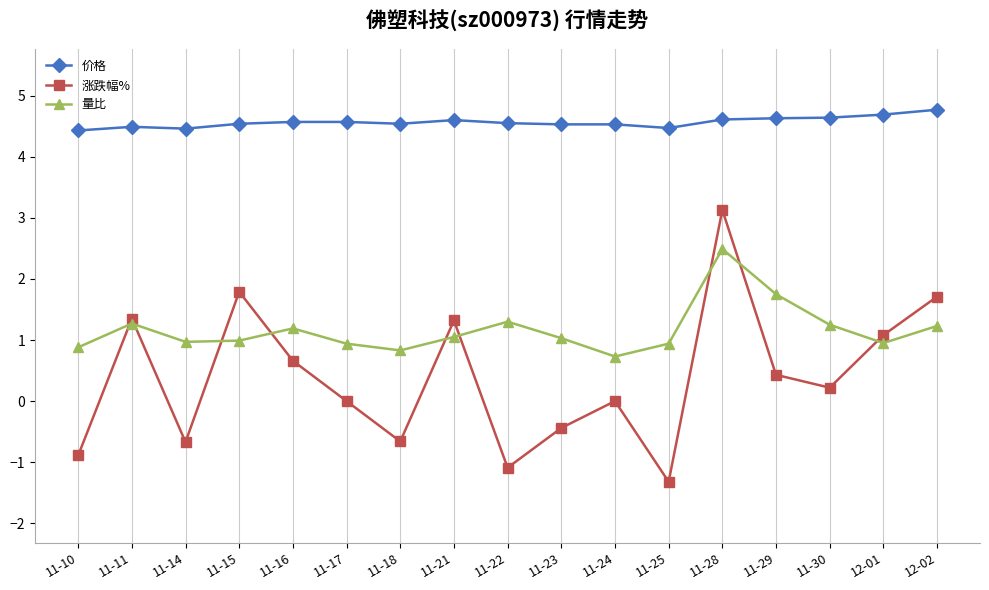

True or false: 价格 and 量比 intersect in this chart.

False